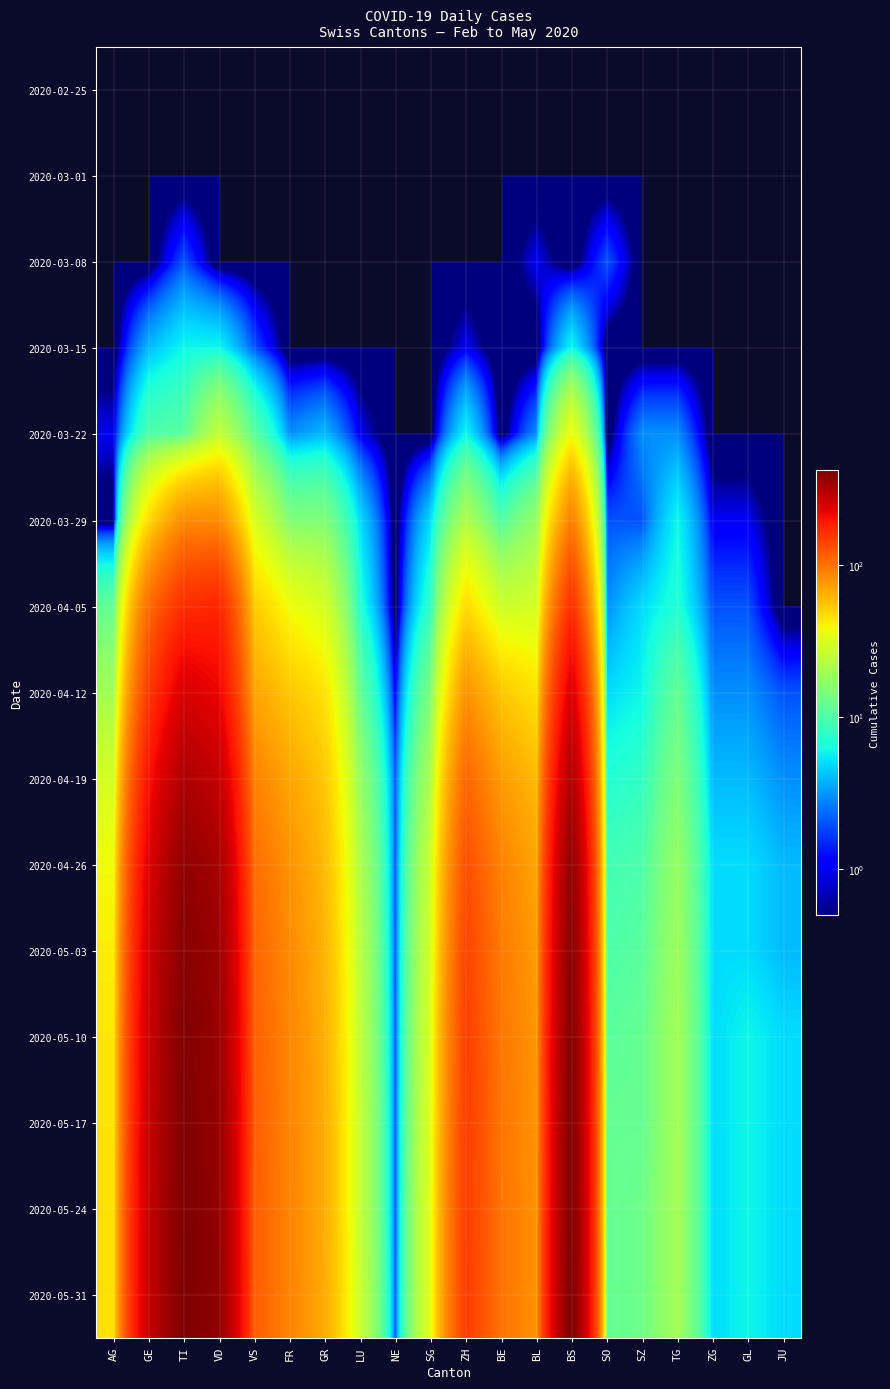

What is the maximum value shown in the chart?

422